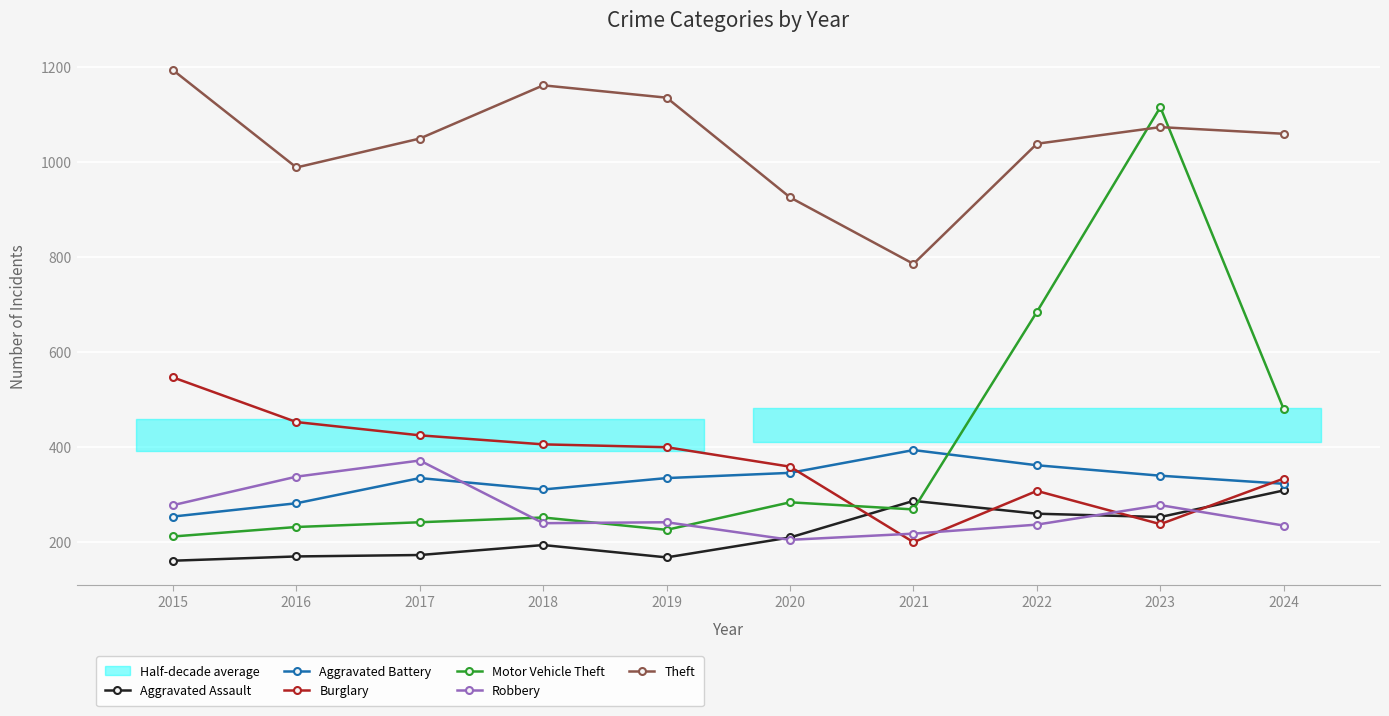

The Theft series shows 925 at 2020. True or false?

True